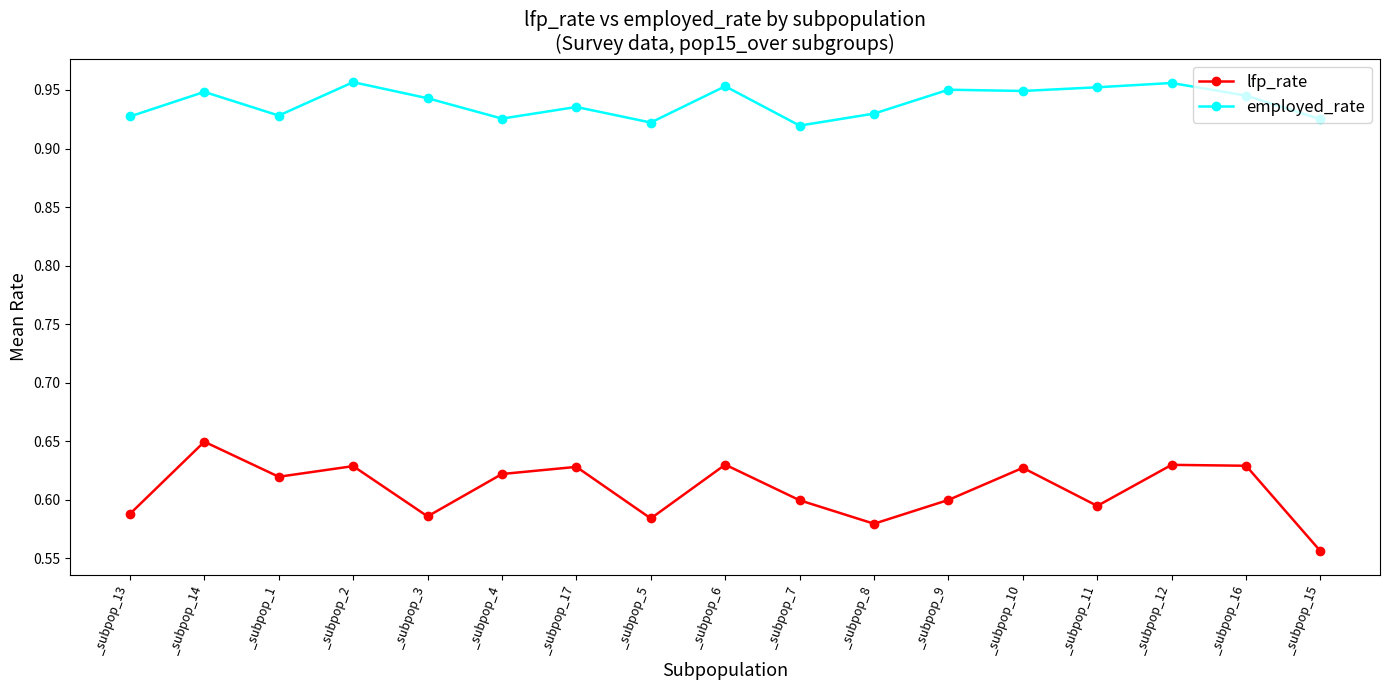

What is the difference between the maximum and second lowest values in the lfp_rate series?

0.1